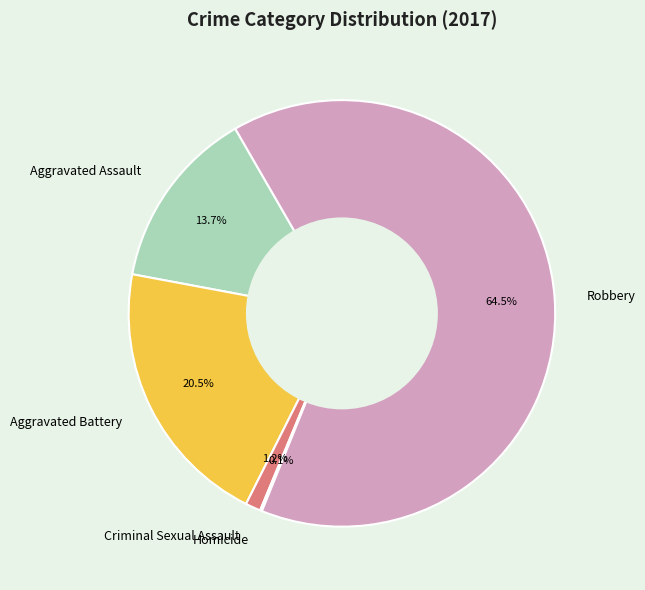

What is the largest slice in the pie chart?

Robbery